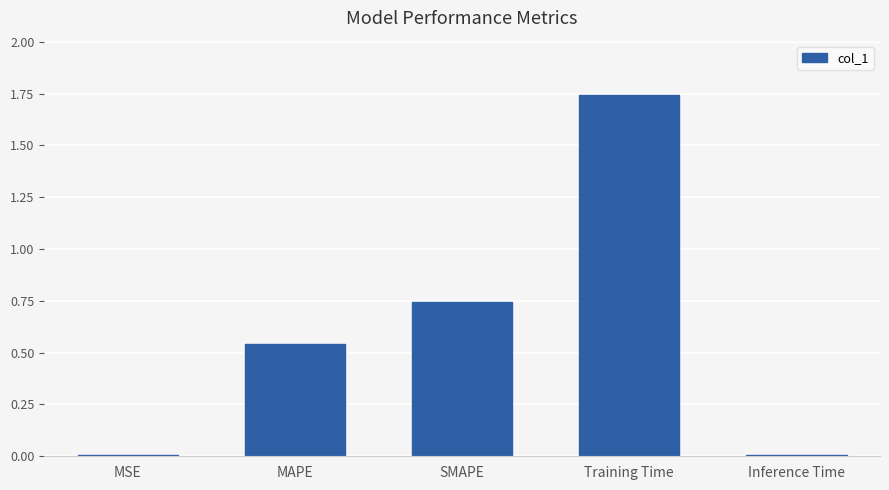

The value at Training Time is 0.4. True or false?

False